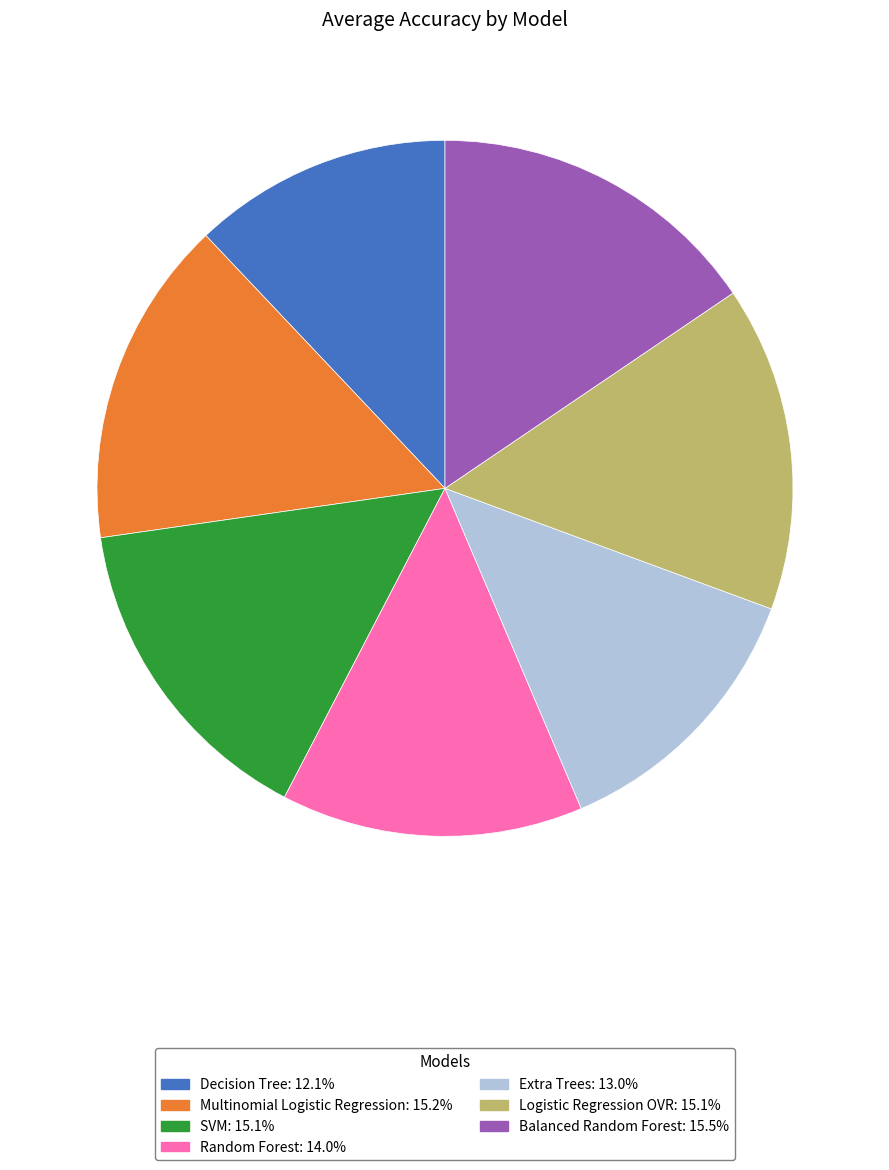

Does SVM represent more than half of the total?

No